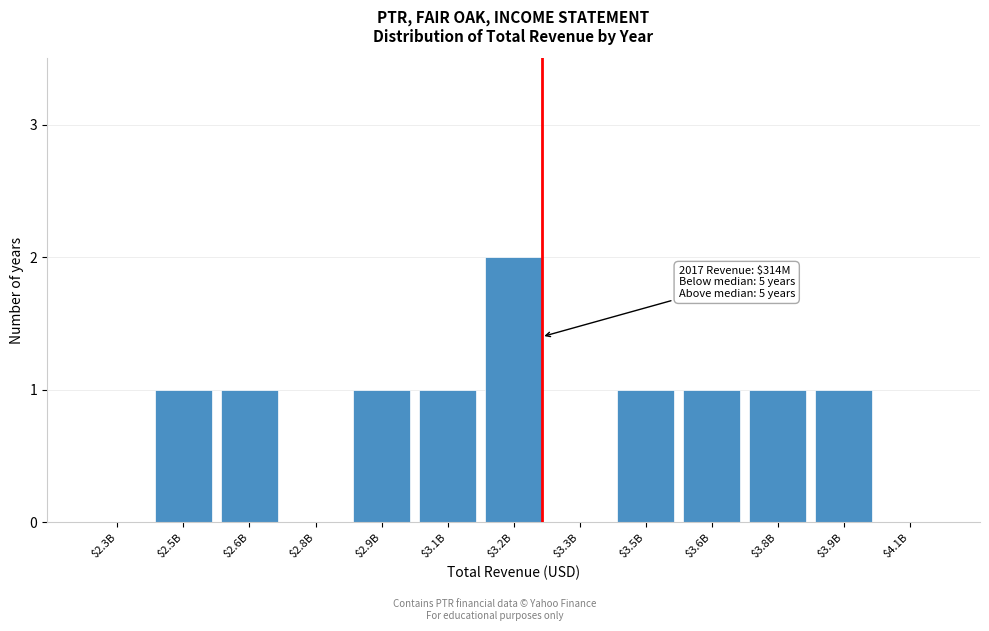

The chart shows a value of 2 at $3.8B. True or false?

False